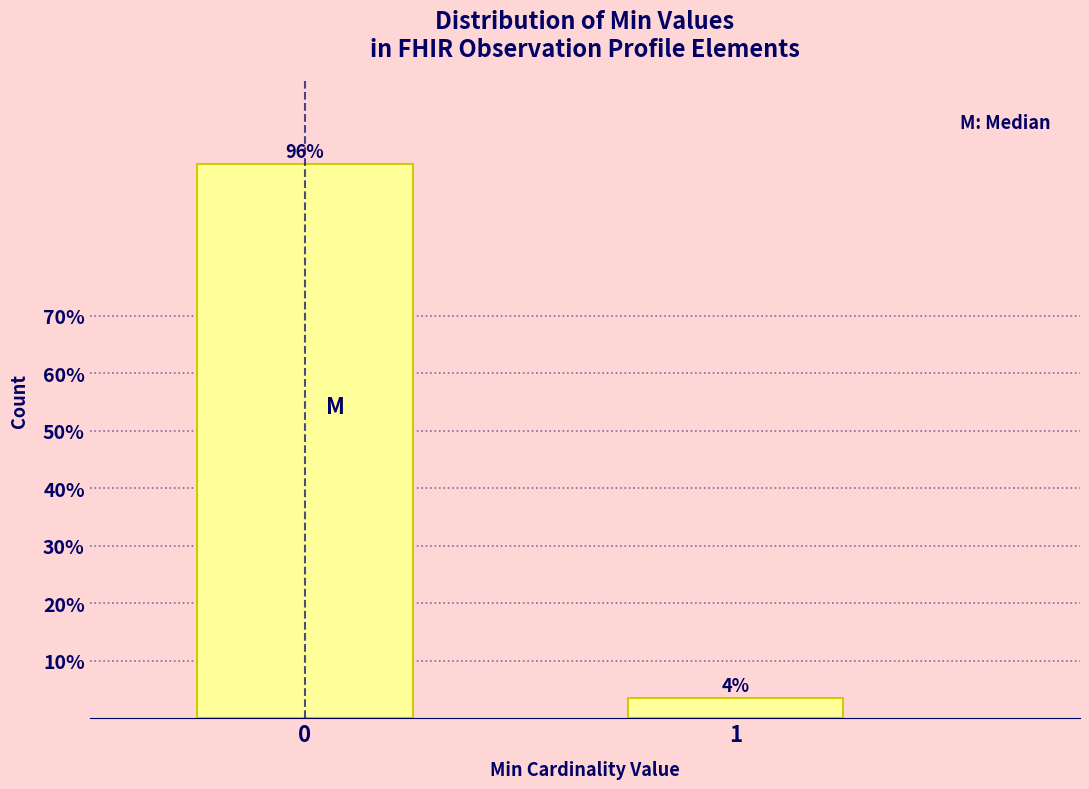

The chart shows a value of 146.1 at 0. True or false?

False